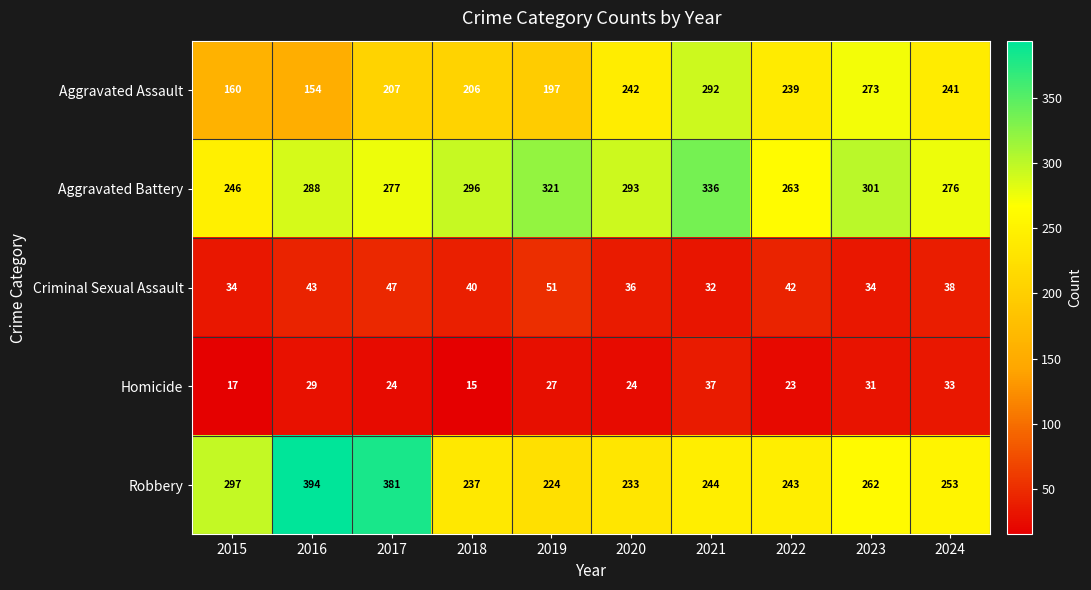

The Criminal Sexual Assault series shows 36 at 2020. True or false?

True